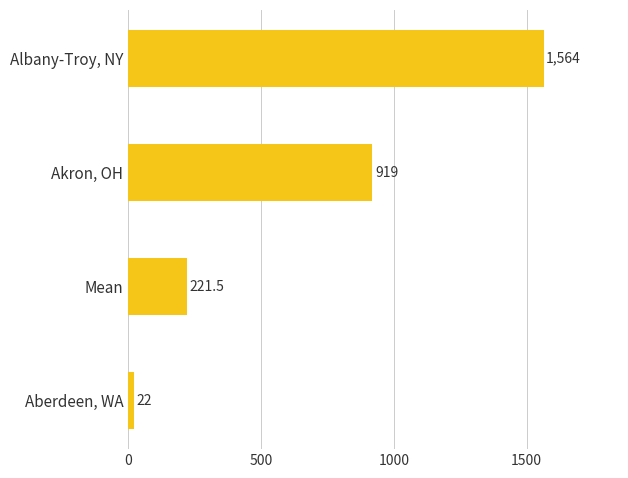

Does the chart contain any negative values?

No